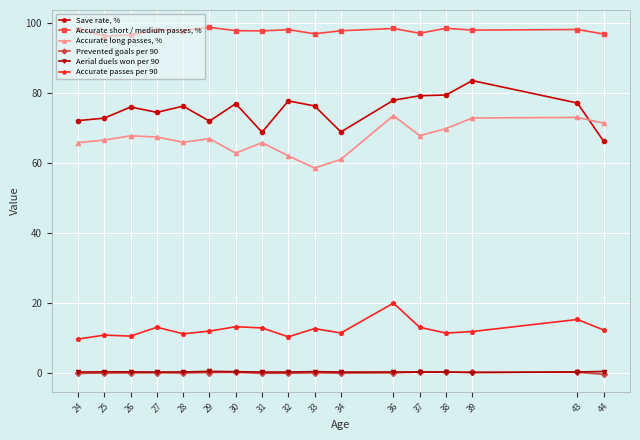

What is the value of the Prevented goals per 90 point at the 12th from the left?

0.1